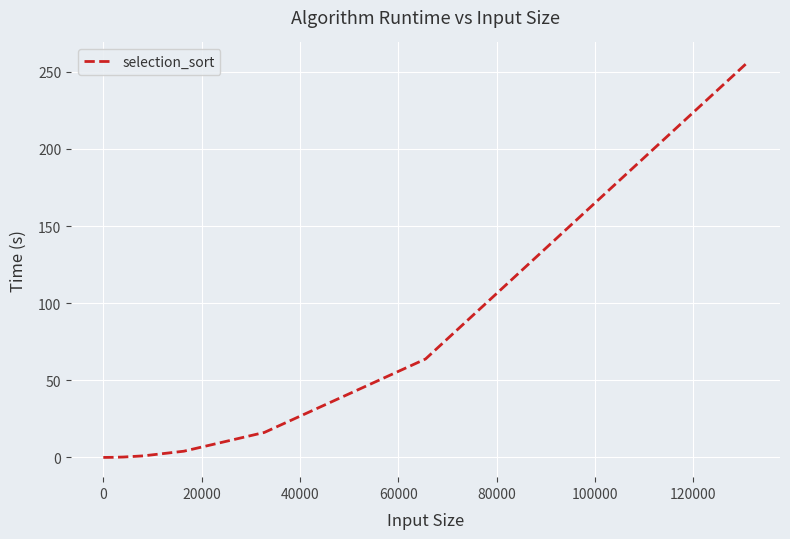

What is the greatest value displayed?

256.3